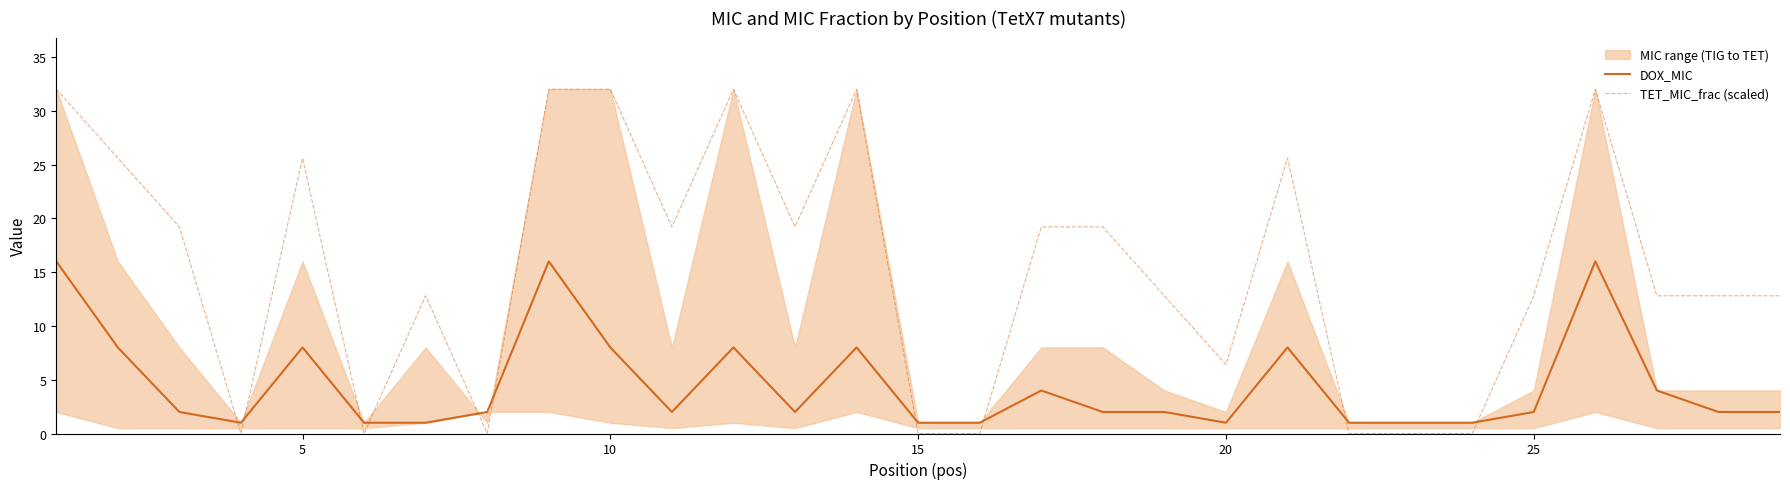

List the series in order of their peak value, highest first.

TET_MIC_frac (scaled), DOX_MIC